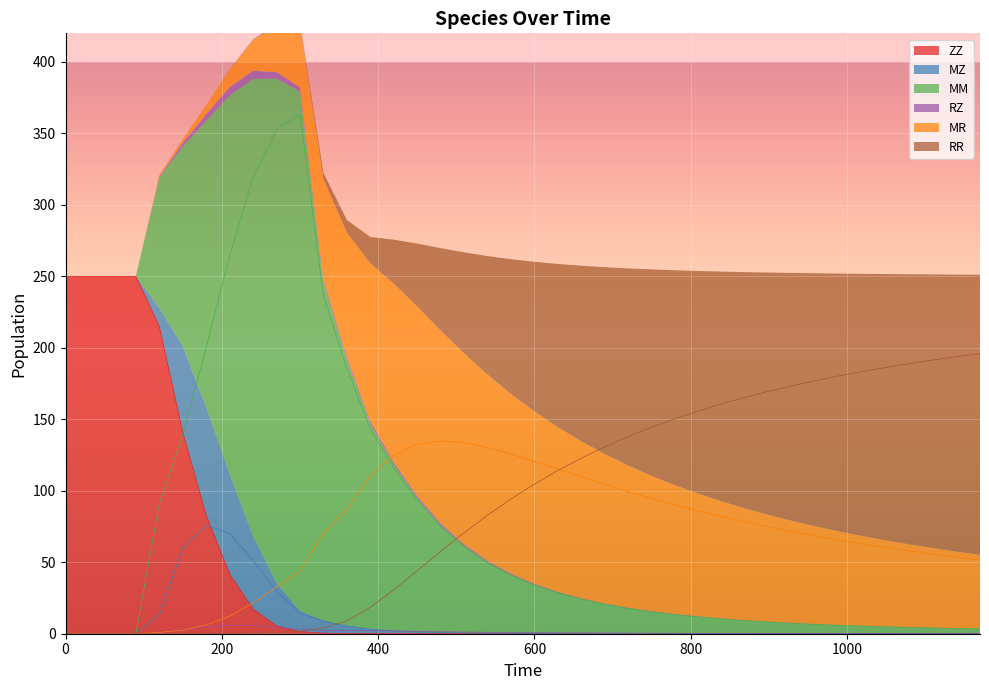

What is the average value of the MZ series?

8.5